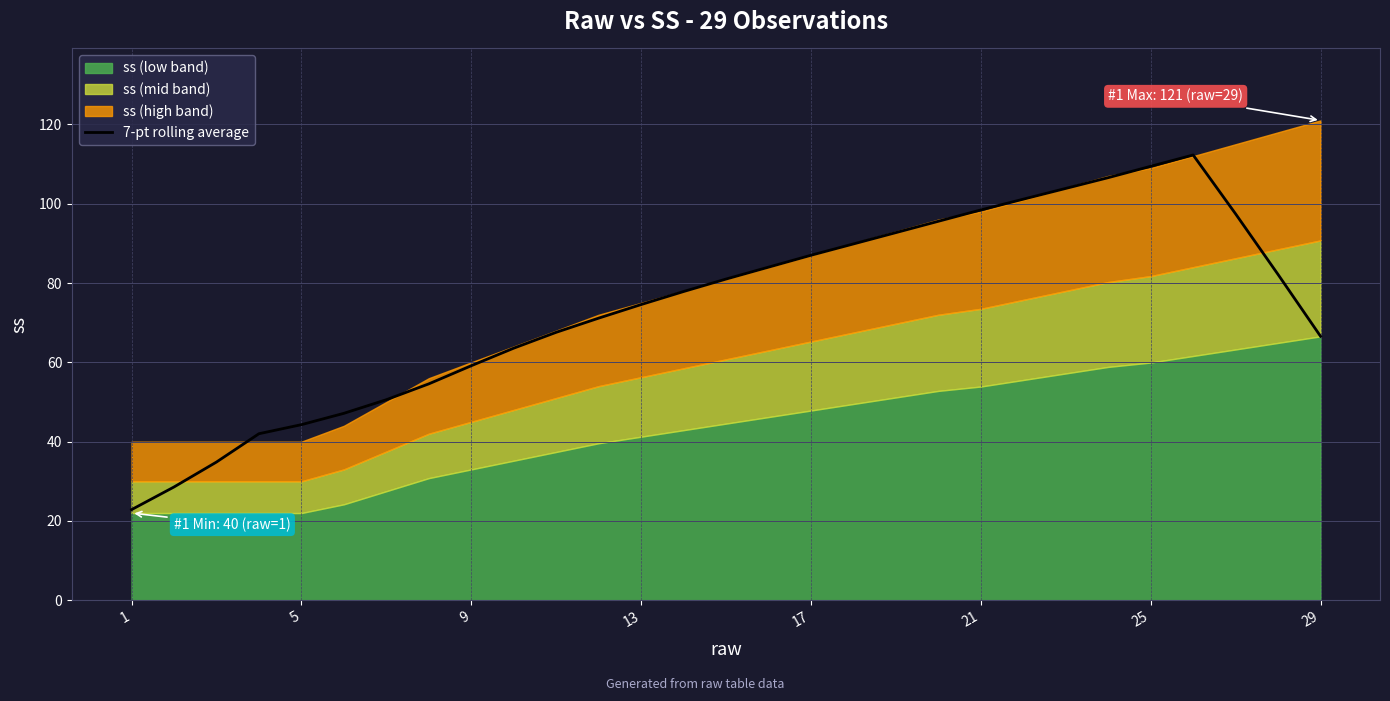

Does the chart display data point markers on the line(s)?

No